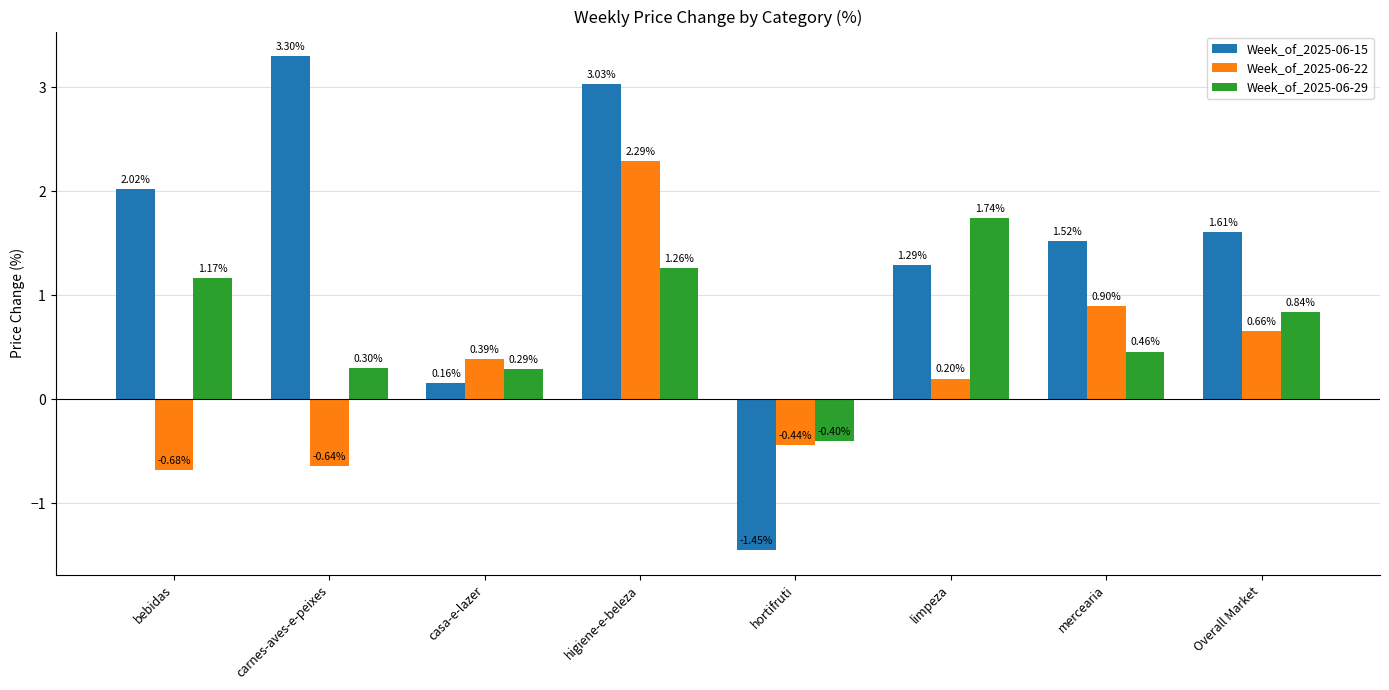

What is the label of the 5th bar from the left?

hortifruti